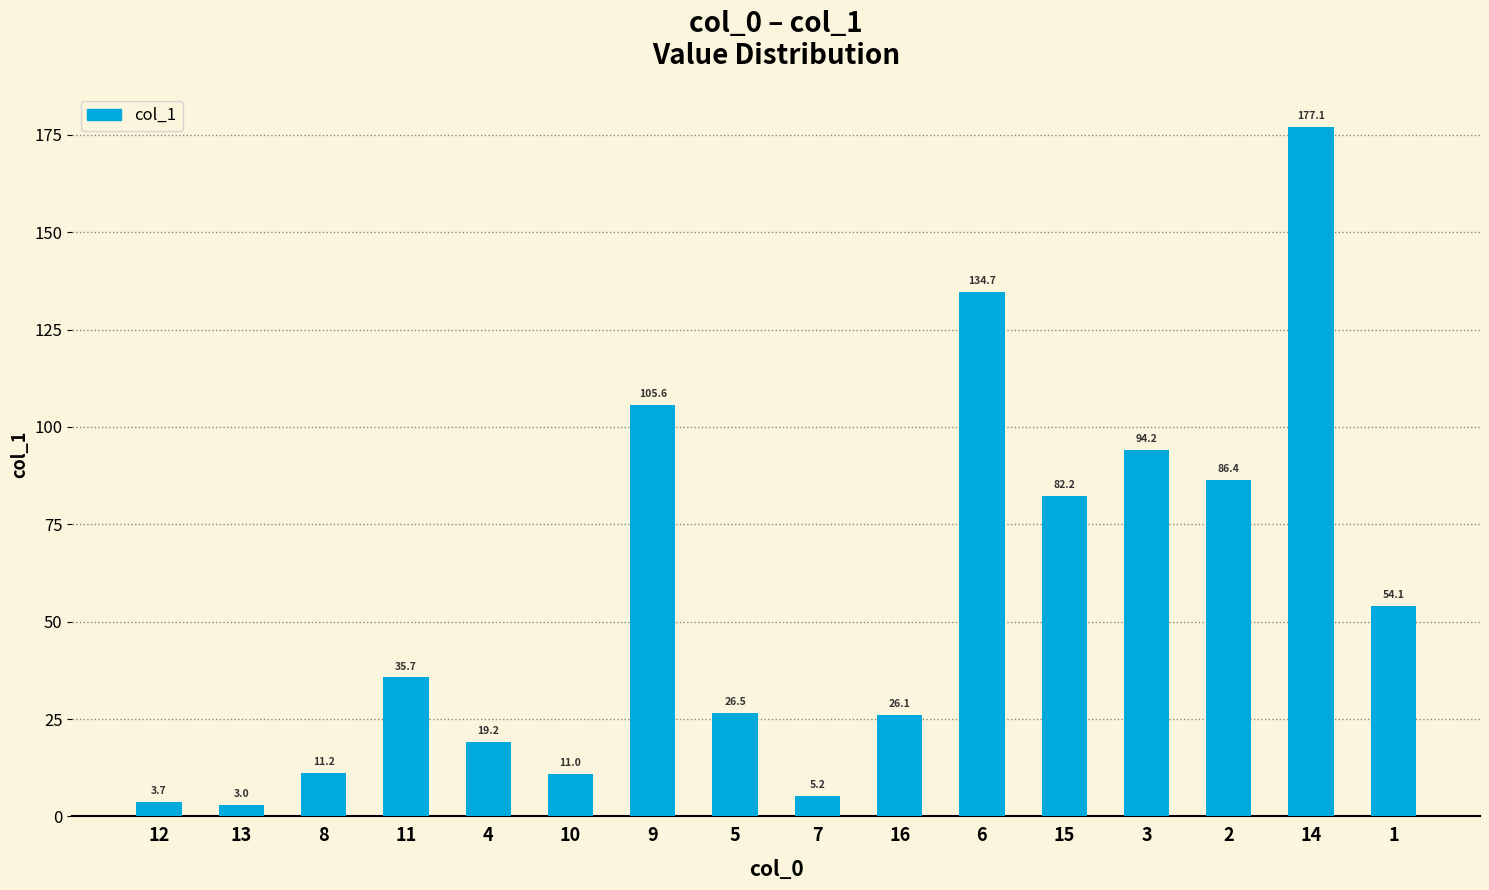

Reading left to right, list all the values displayed in this chart.

12=3.7	13=3.0	8=11.2	11=35.7	4=19.2	10=11.0	9=105.6	5=26.5	7=5.2	16=26.1	6=134.7	15=82.2	3=94.2	2=86.4	14=177.1	1=54.1